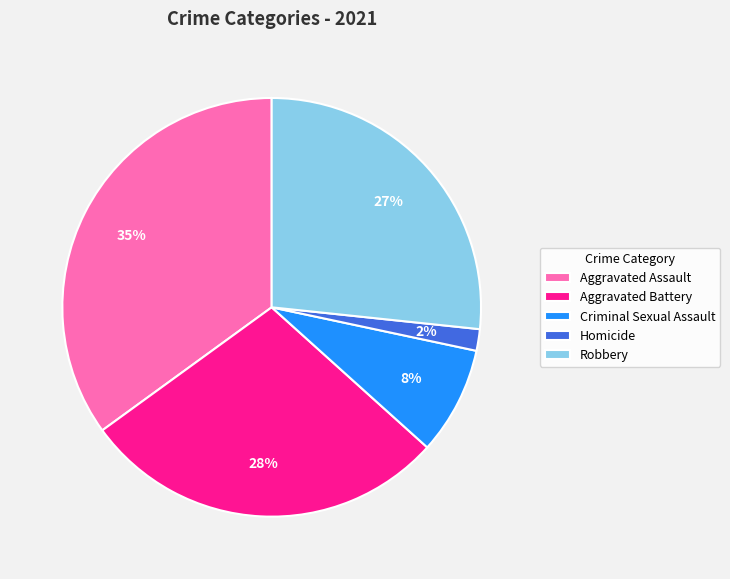

Rank the categories by value from lowest to highest.

Homicide, Criminal Sexual Assault, Robbery, Aggravated Battery, Aggravated Assault